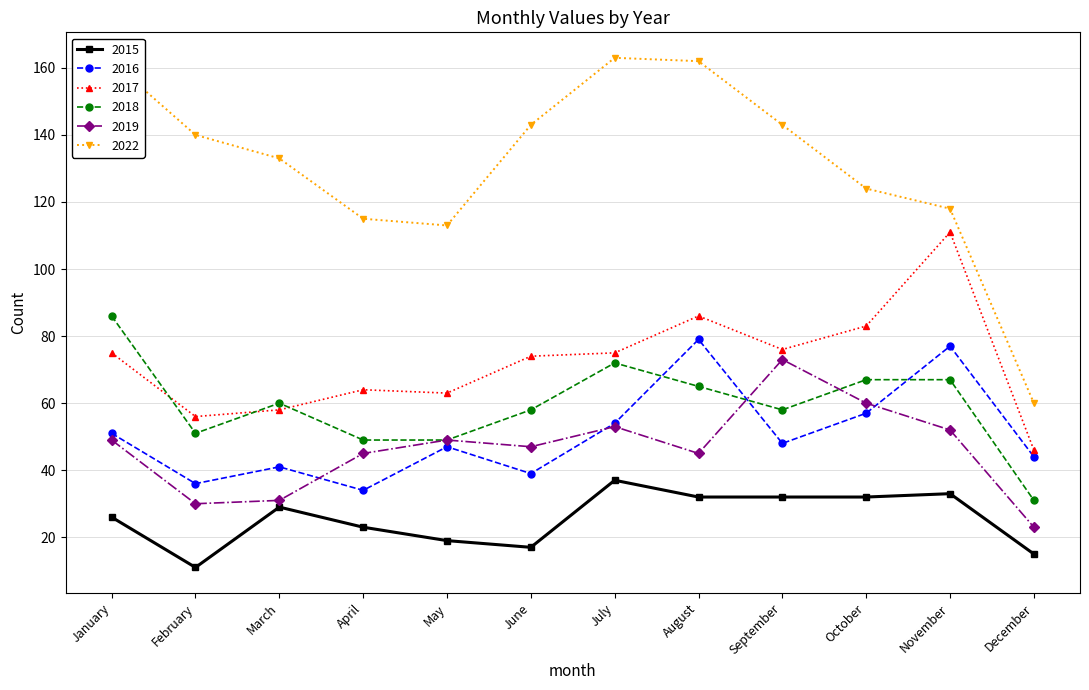

Is it true that 2015 equals 26 at January?

True